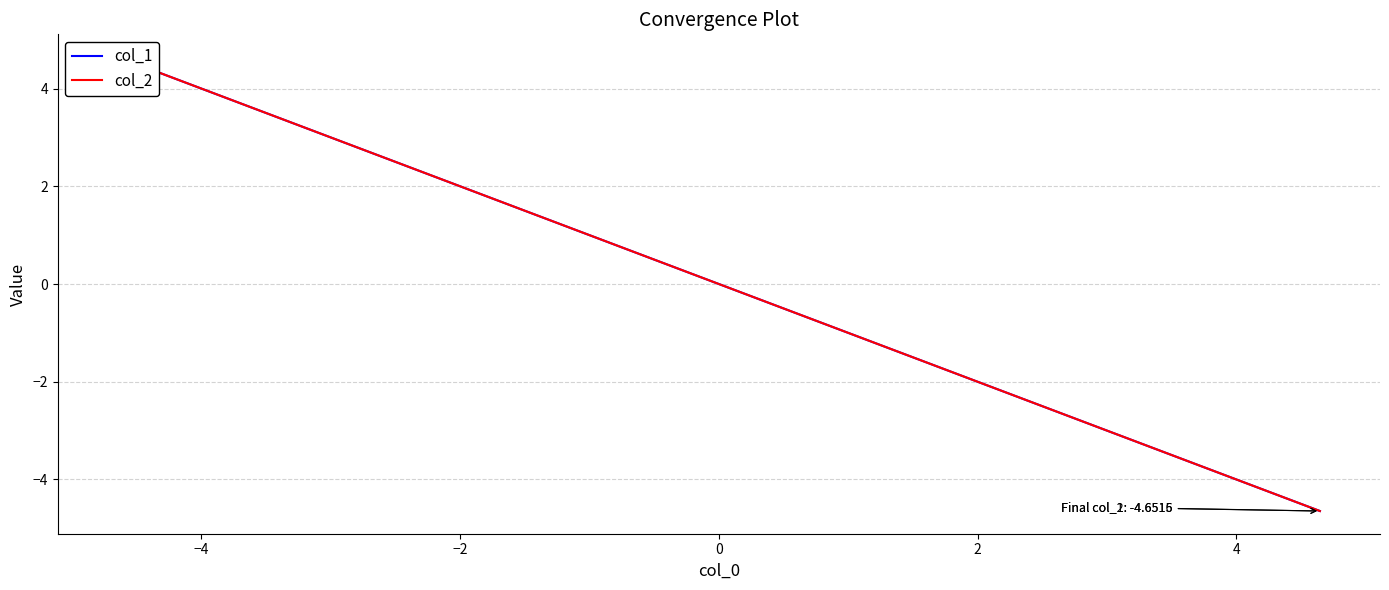

List the series in order of their peak value, lowest first.

col_1, col_2